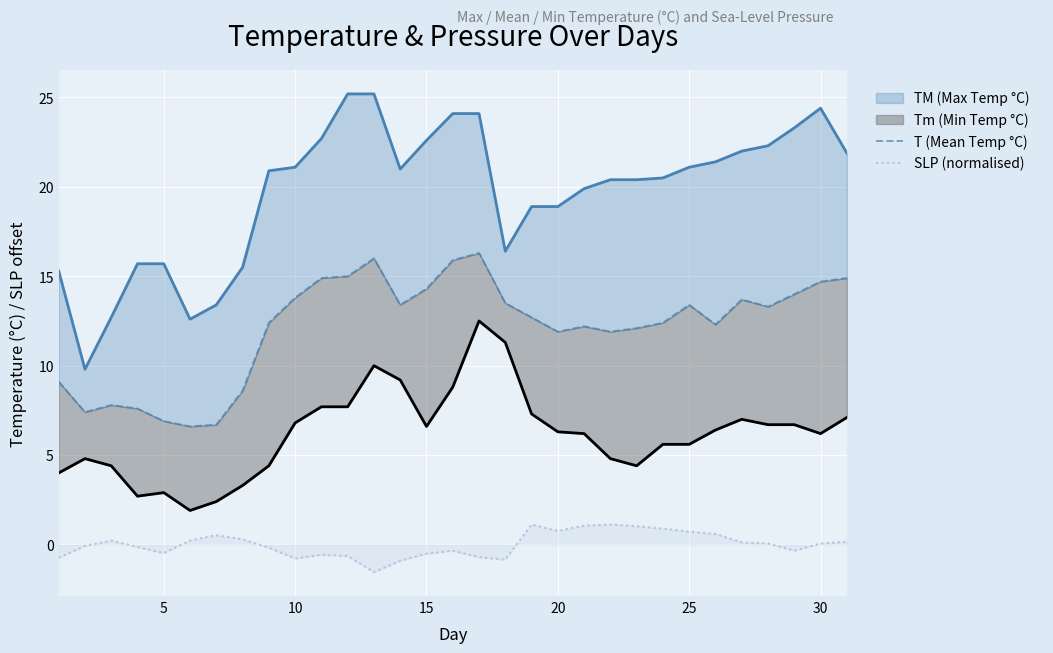

What is the minimum value shown in the chart?

-1.5